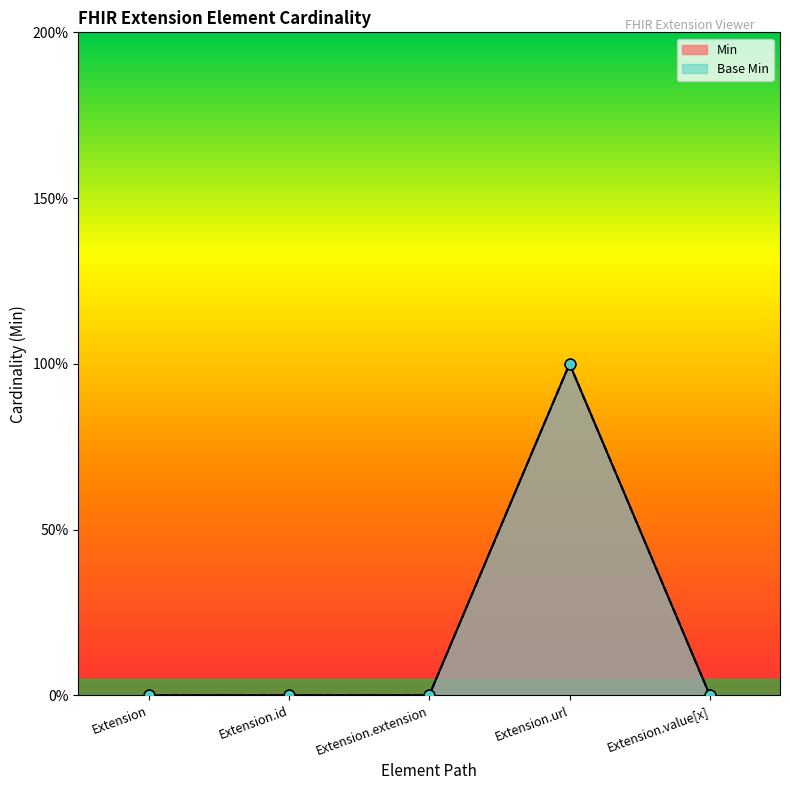

What are all the series names shown in the legend?

Min, Base Min